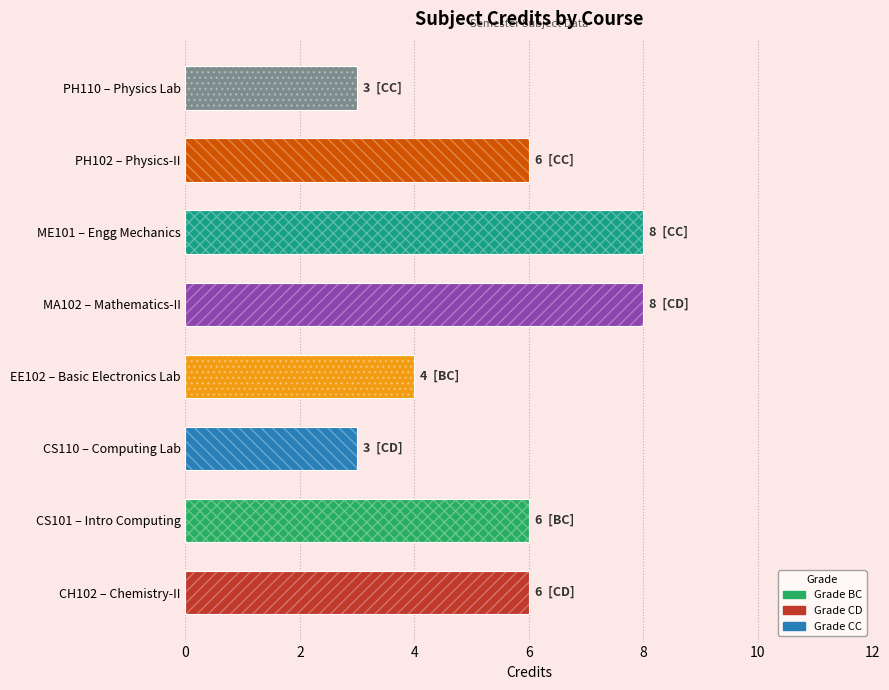

What position from the left is PH110 – Physics Lab?

8